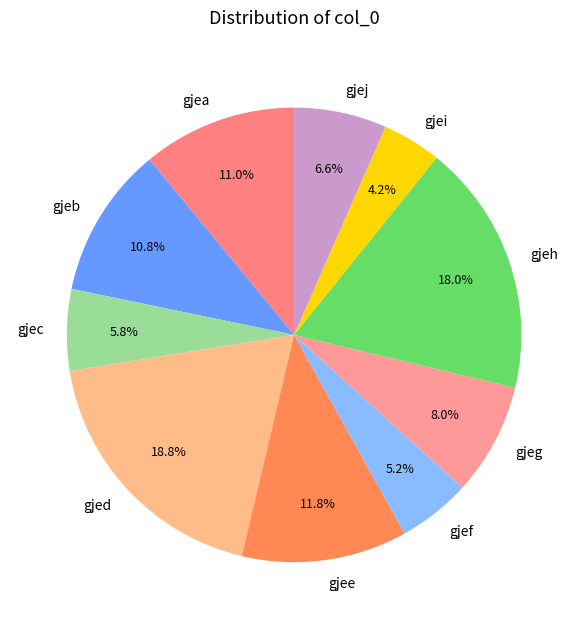

Is there a majority slice in this chart?

No